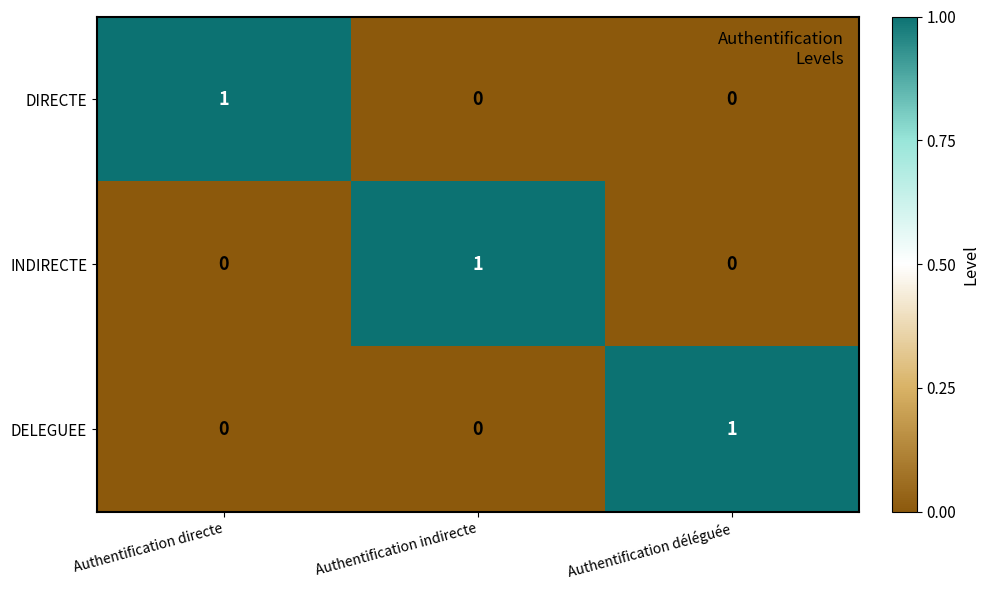

True or false: DIRECTE has a value of 0 at Authentification directe.

False